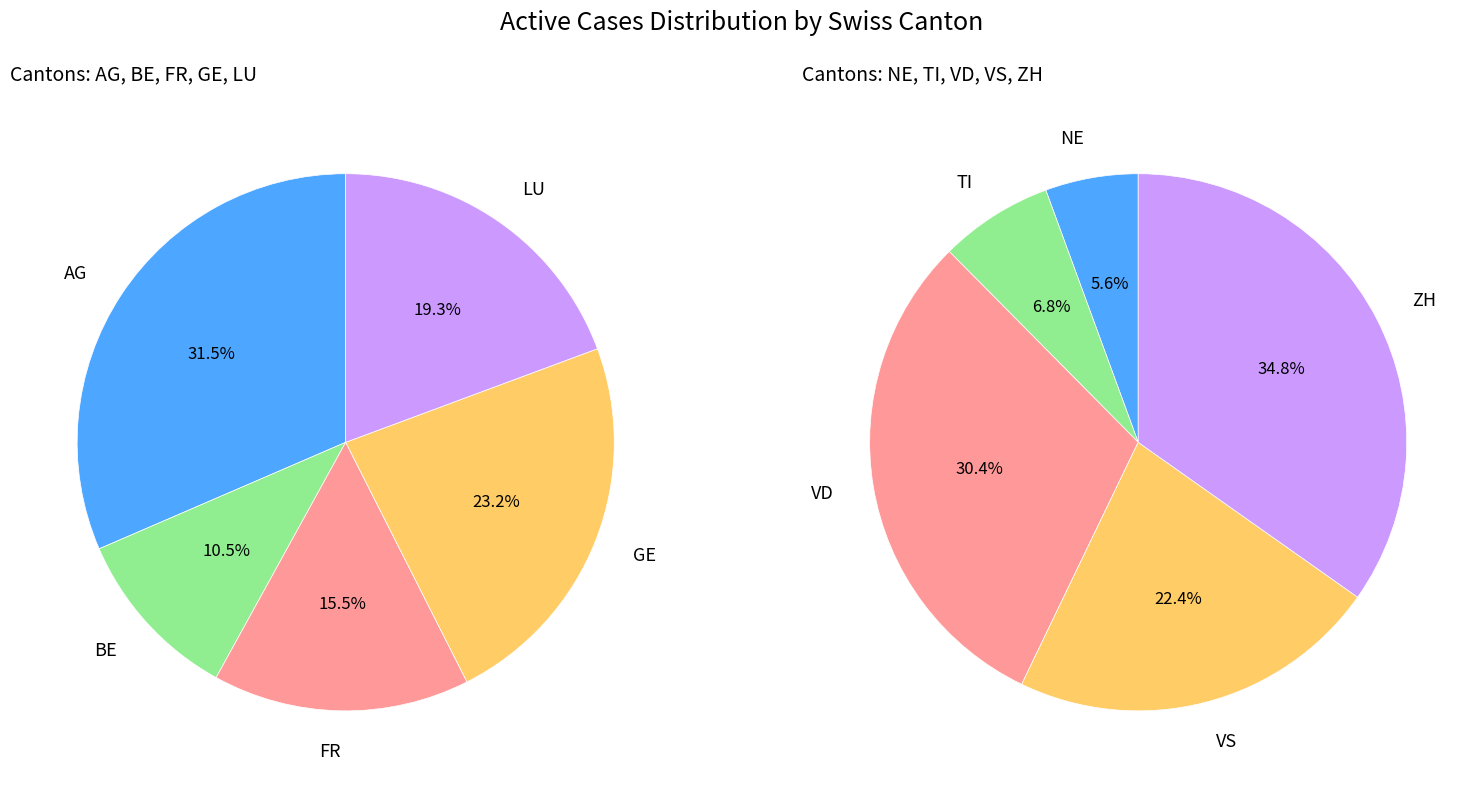

Approximately how many times larger is the value at BE compared to FR?

0.7